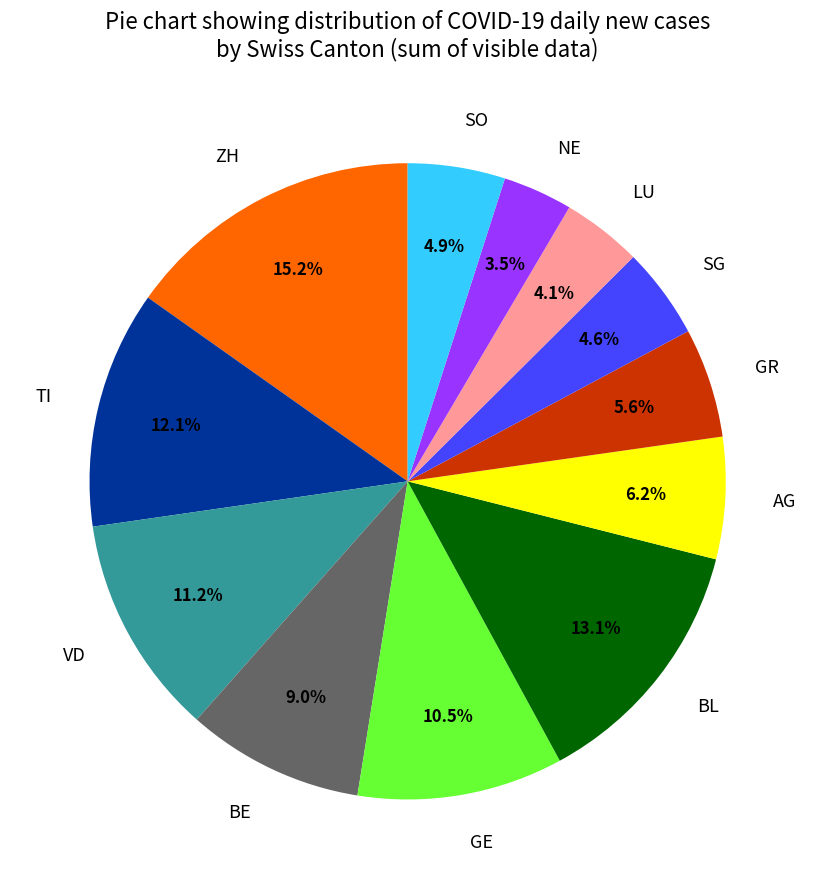

What percentage is the ZH slice, to the nearest percent?

15%